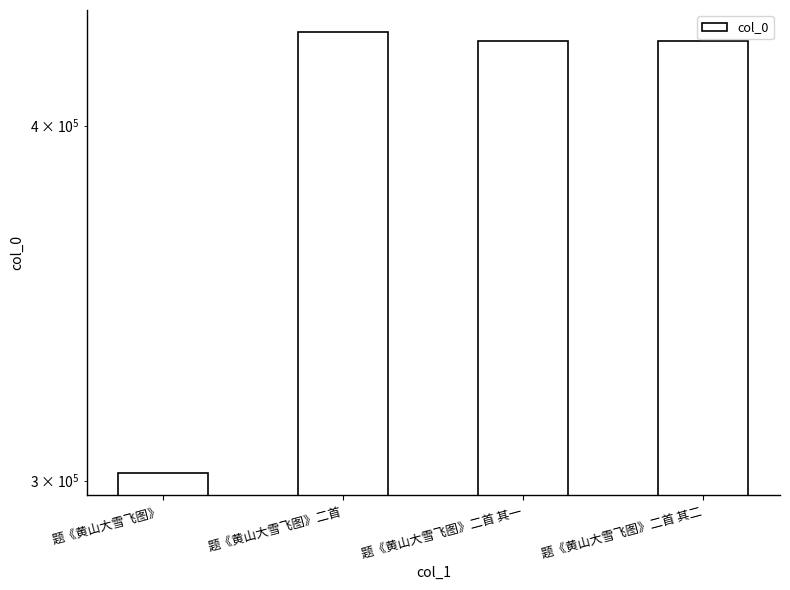

What is the minimum value shown in the chart?

301761